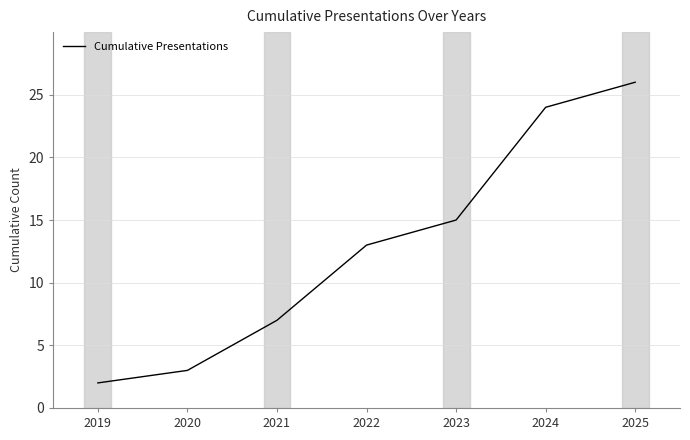

Reading left to right, list all the values displayed in this chart.

2	3	7	13	15	24	26